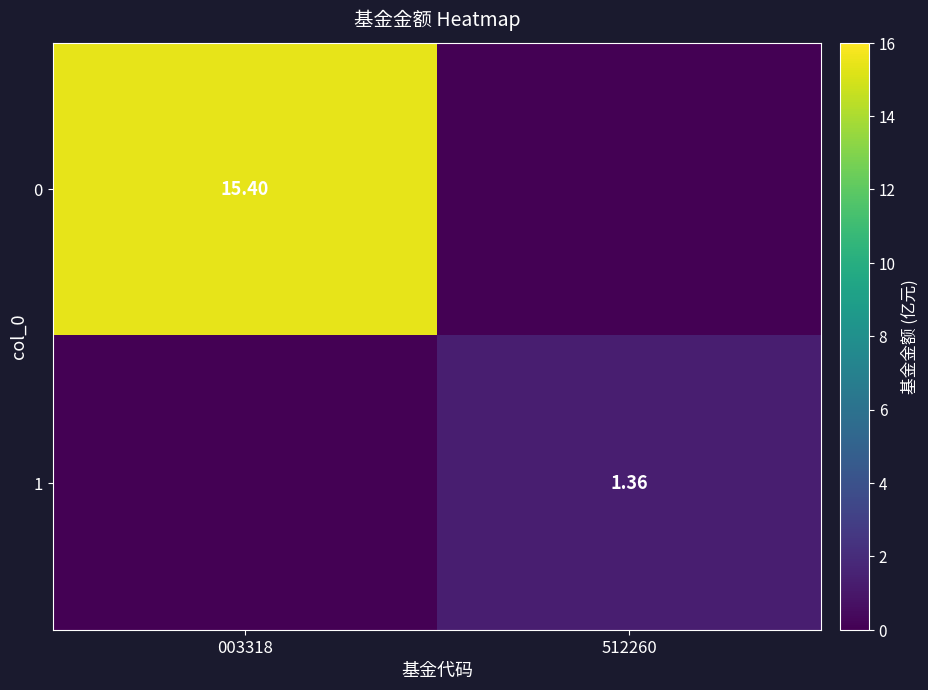

Which has a higher value, 003318 or 512260?

003318